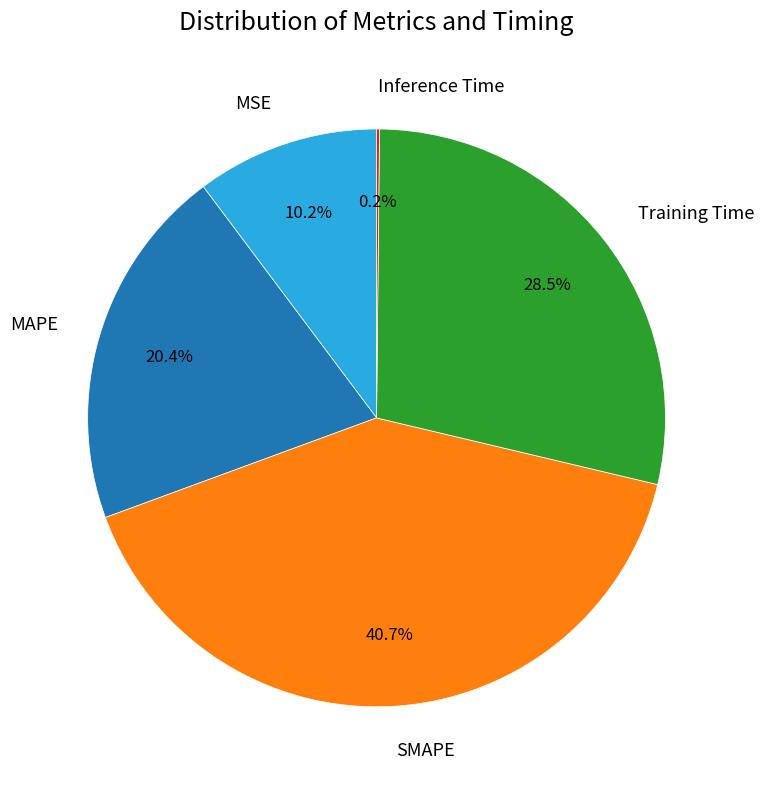

Which category has the biggest portion of the pie?

SMAPE